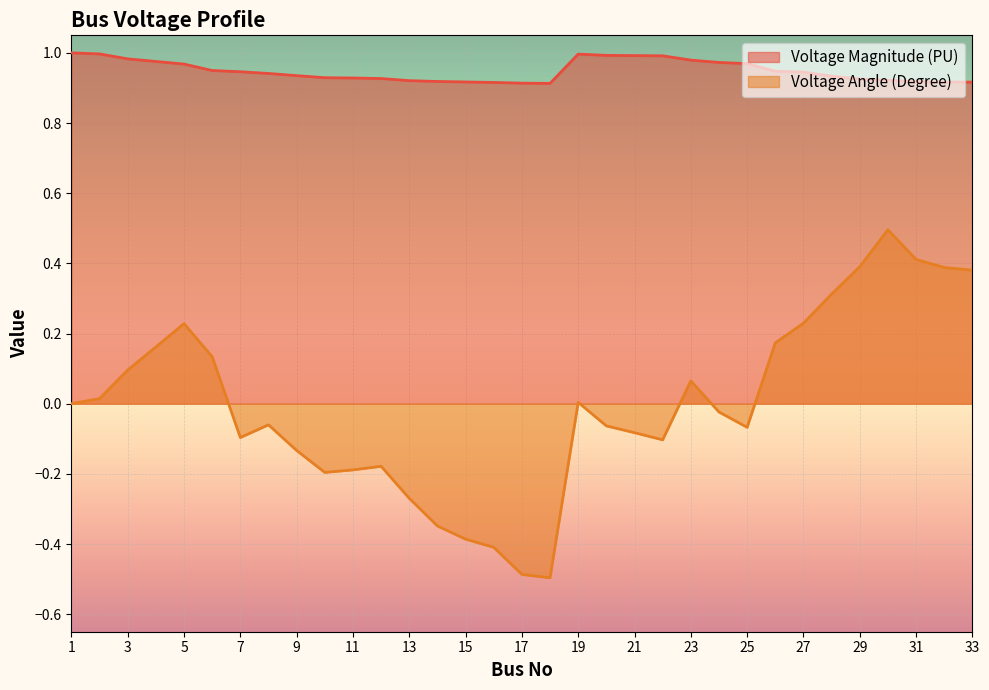

What are all the series names shown in the legend?

Voltage Magnitude (PU), Voltage Angle (Degree)